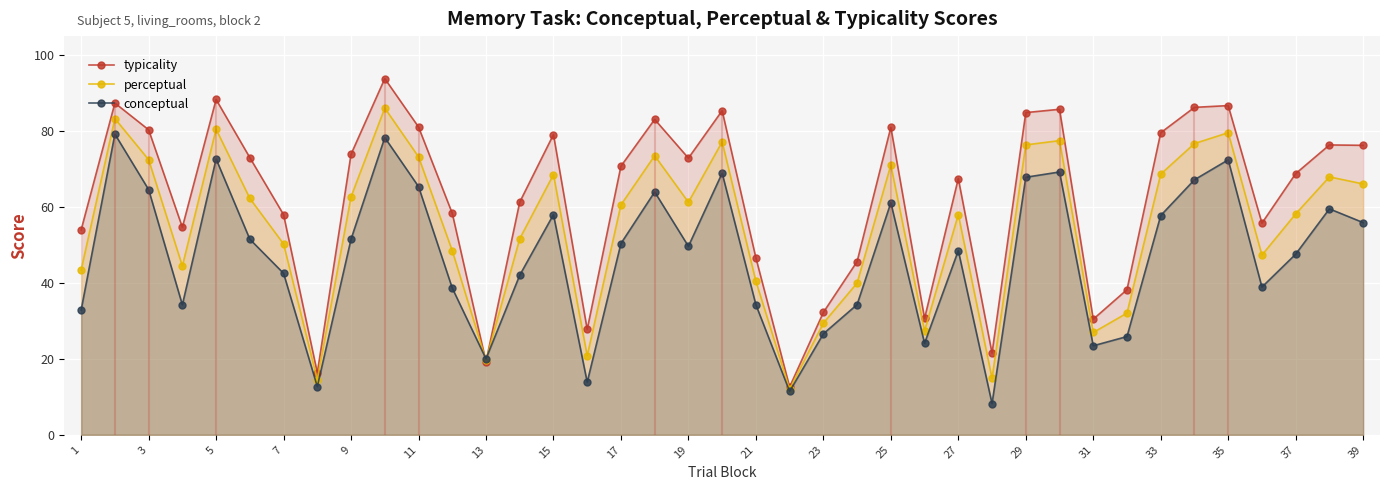

The value of conceptual at 7 is 42.5. True or false?

True